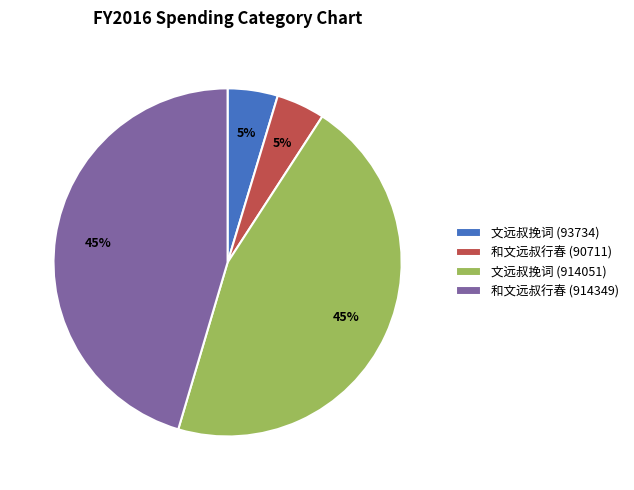

What is the ratio of the value at 和文远叔行春 (90711) to the value at 文远叔挽词 (93734)?

1.0